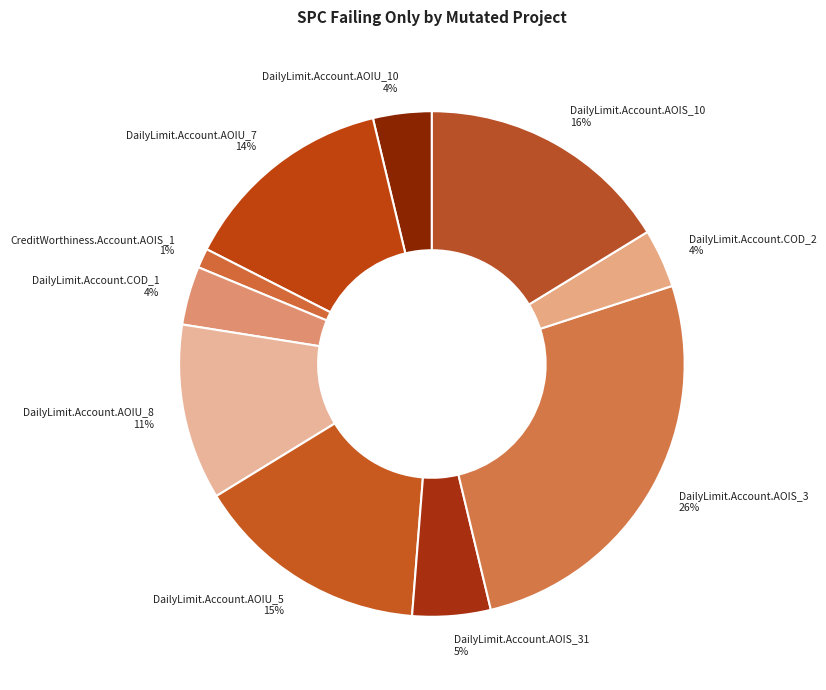

Is CreditWorthiness.Account.AOIS_1 1% the majority of the pie?

No